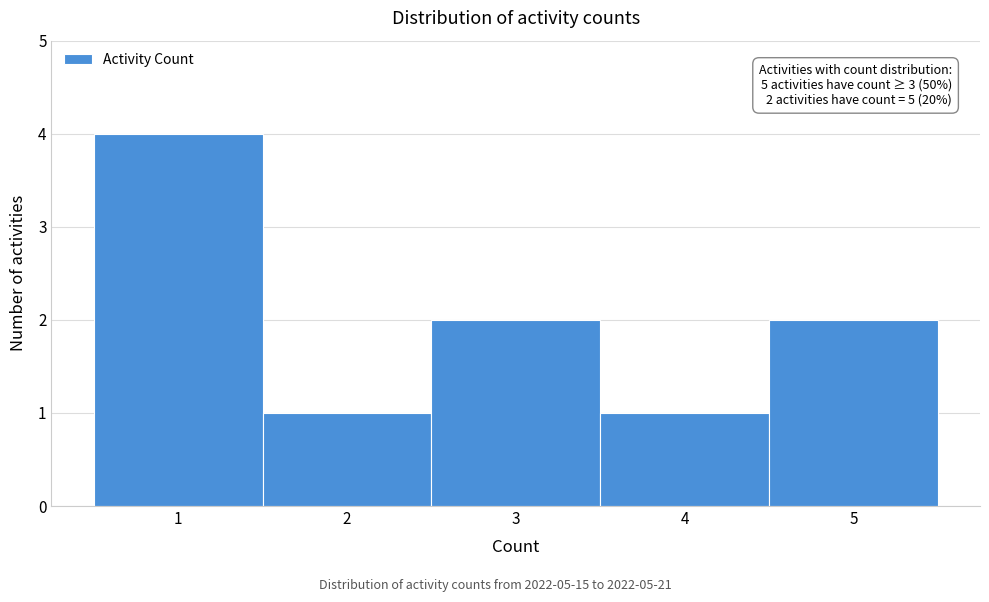

Over which range of the x-axis is the bar tallest?

0.5 to 1.5